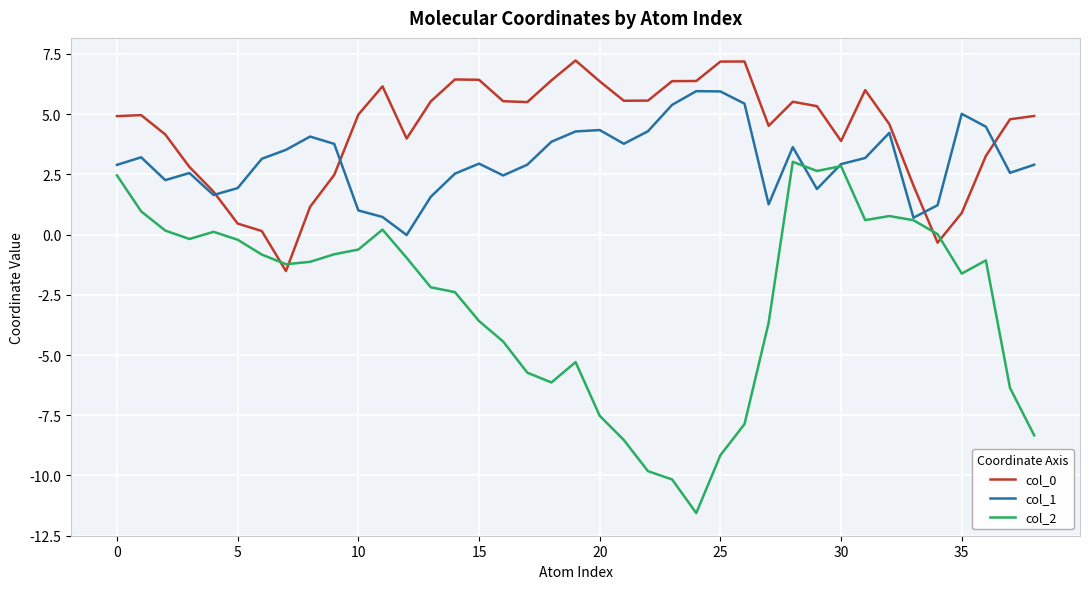

How many lines are shown in the chart?

3